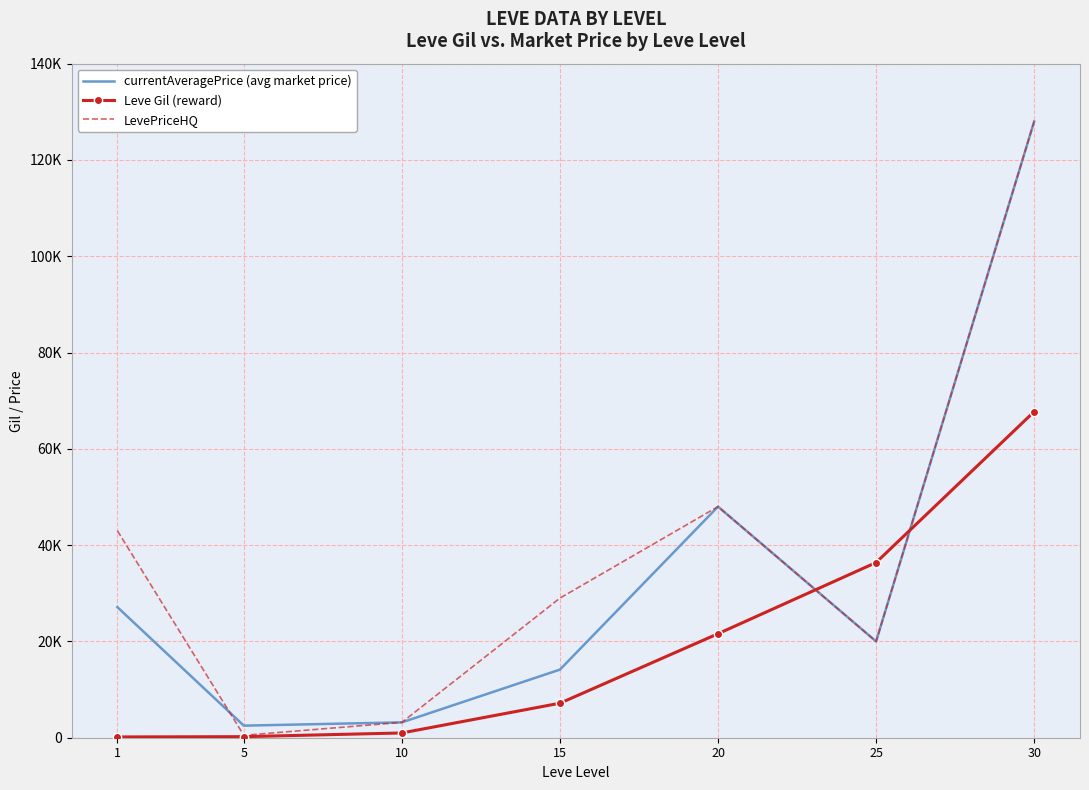

True or false: LevePriceHQ has more than 0 interior local peaks.

True